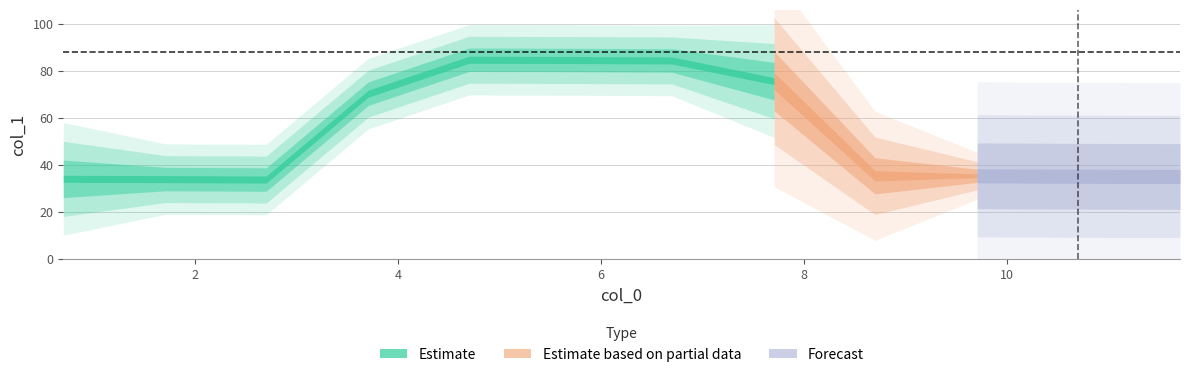

Read the value at 10.699.

35.3